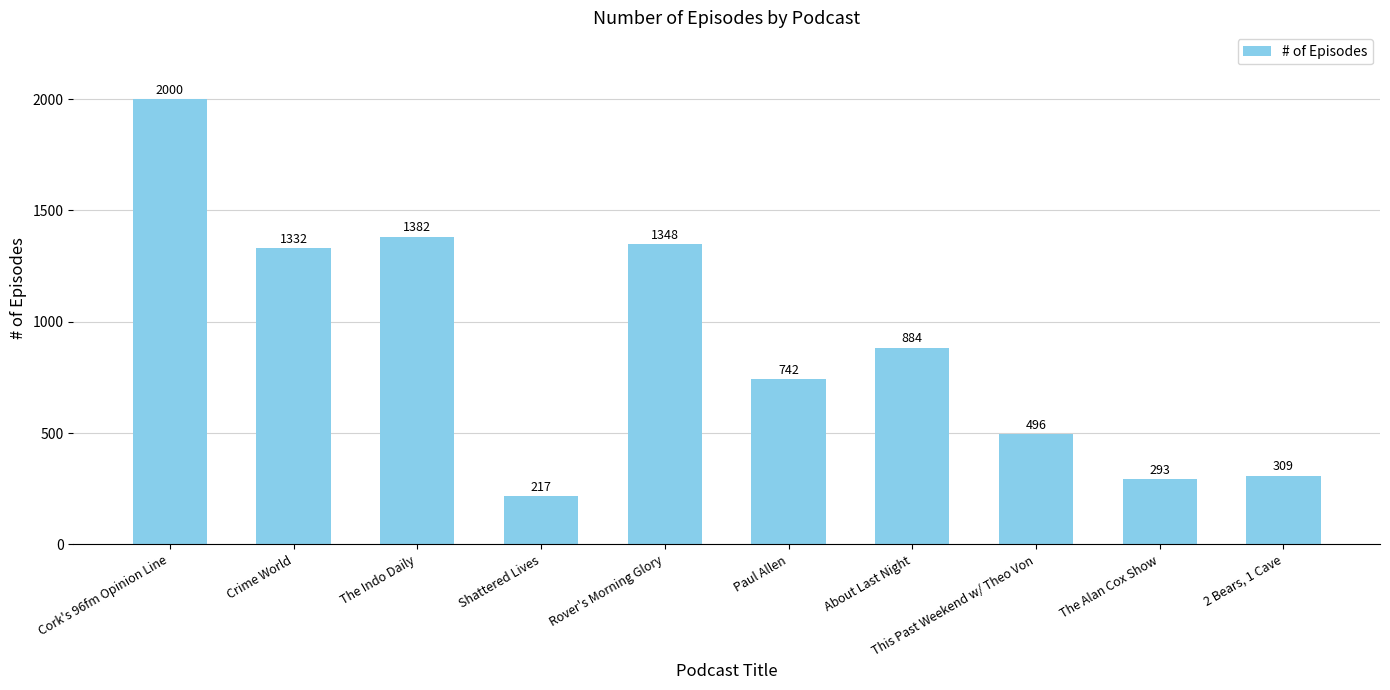

Between The Indo Daily and This Past Weekend w/ Theo Von, which is larger?

The Indo Daily